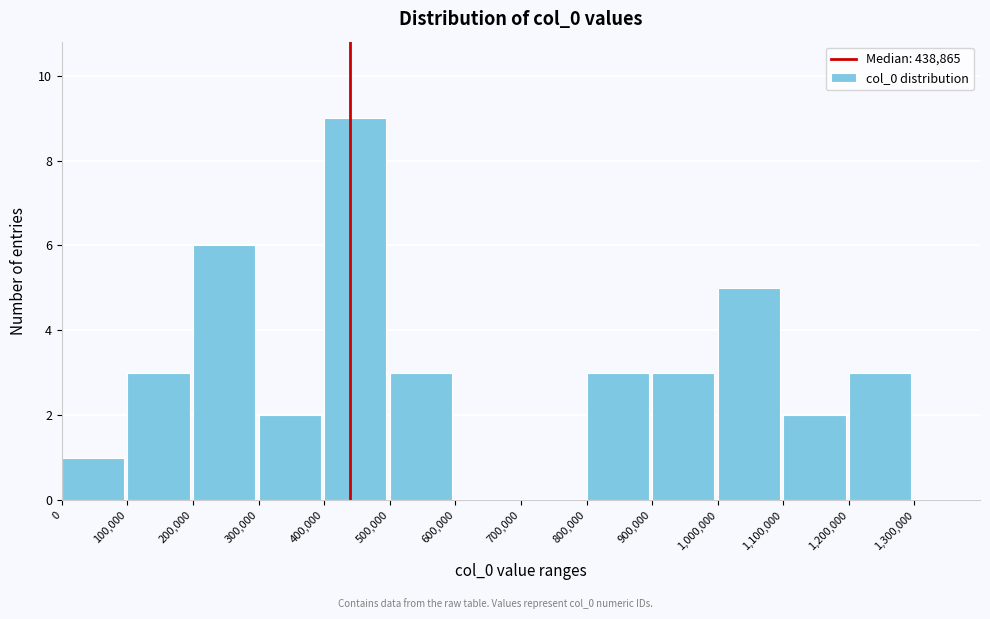

How tall is the bar that spans 1100000 to 1200000 on the x-axis? The values are not printed on the chart, so give them approximately, as read against the axis.

2